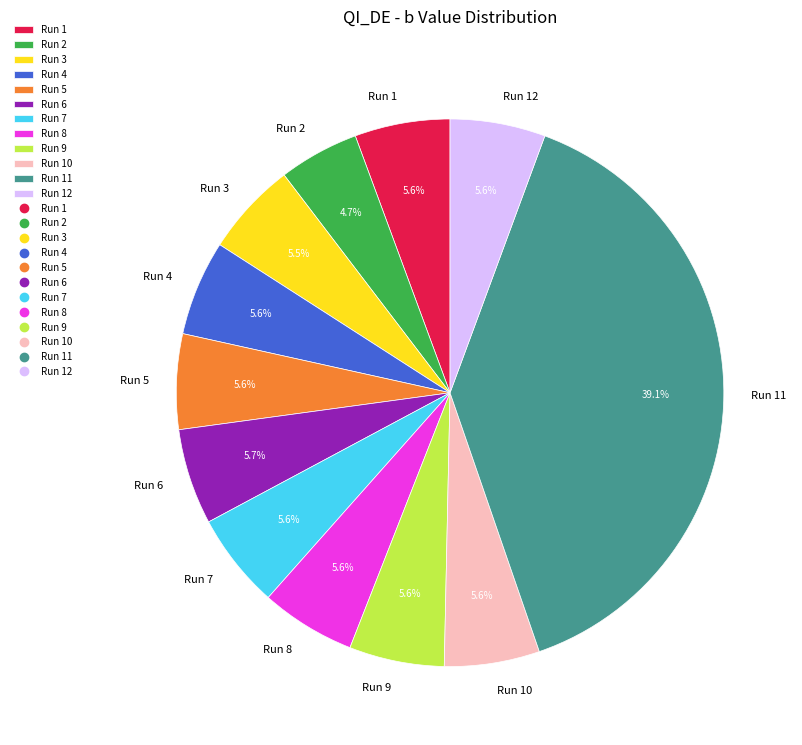

What is the total percentage of Run 5 and Run 9?

11.2%